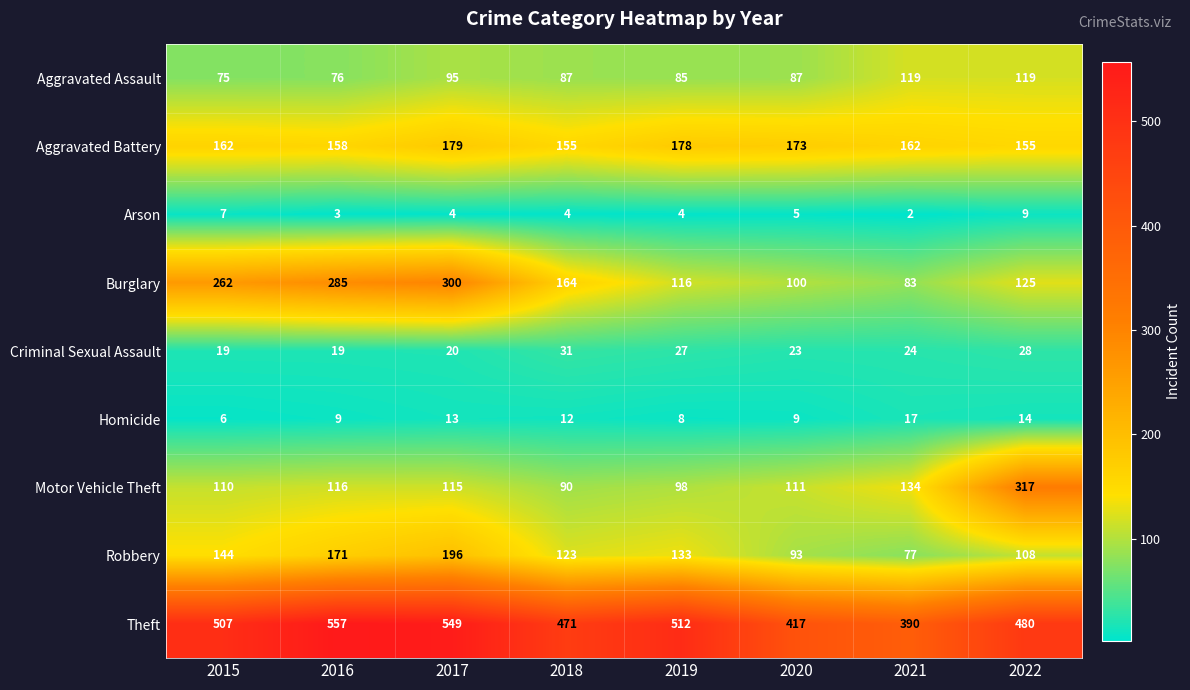

What is the total value across all series at 2018?

1137